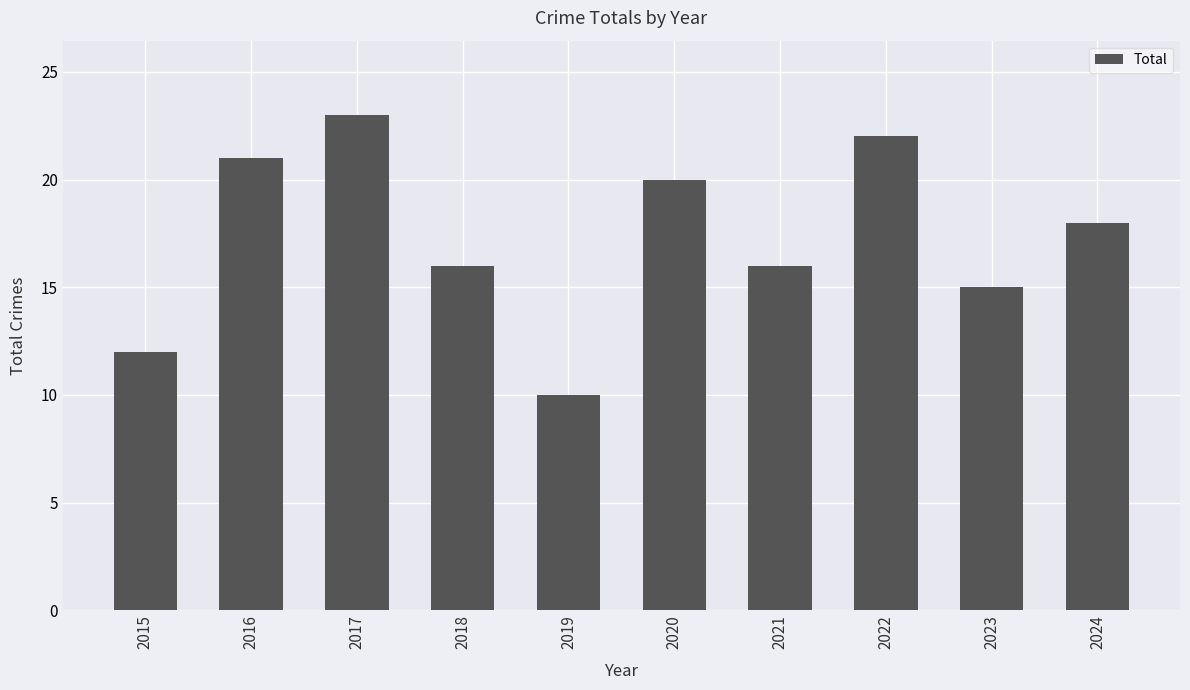

The value at 2020 is 20. True or false?

True